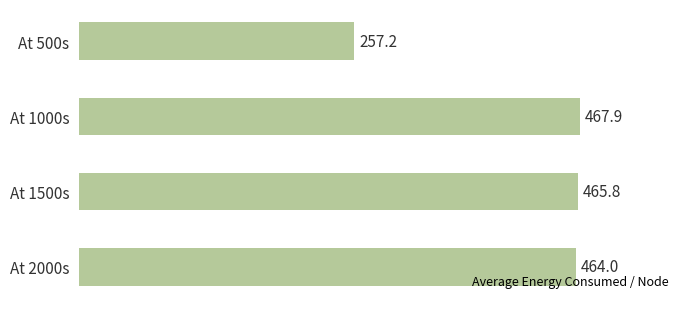

What is the greatest value displayed?

467.9